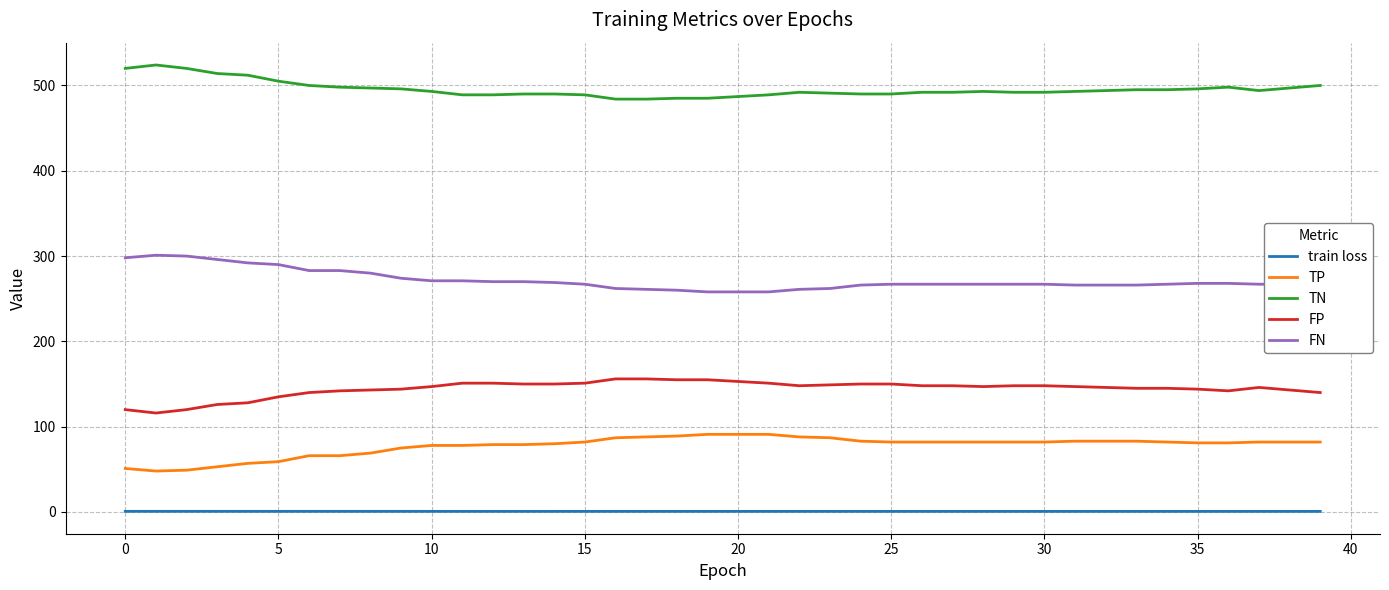

True or false: FP and train loss intersect in this chart.

False